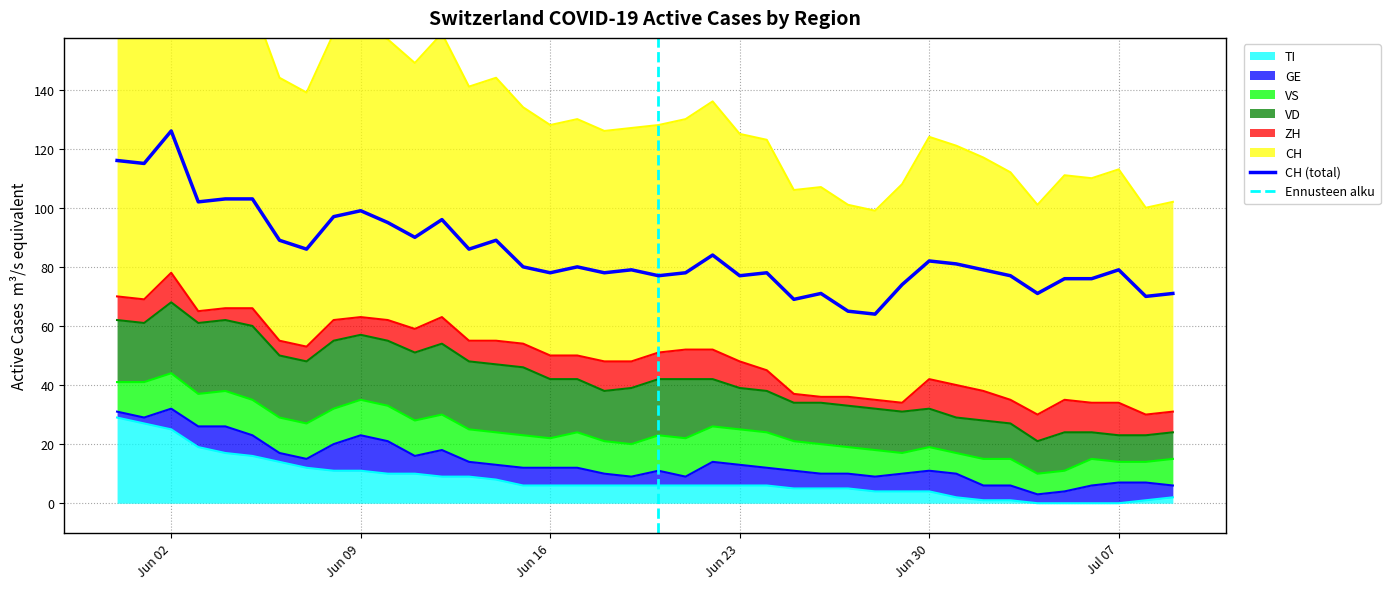

Which category has the highest value across all series?

2